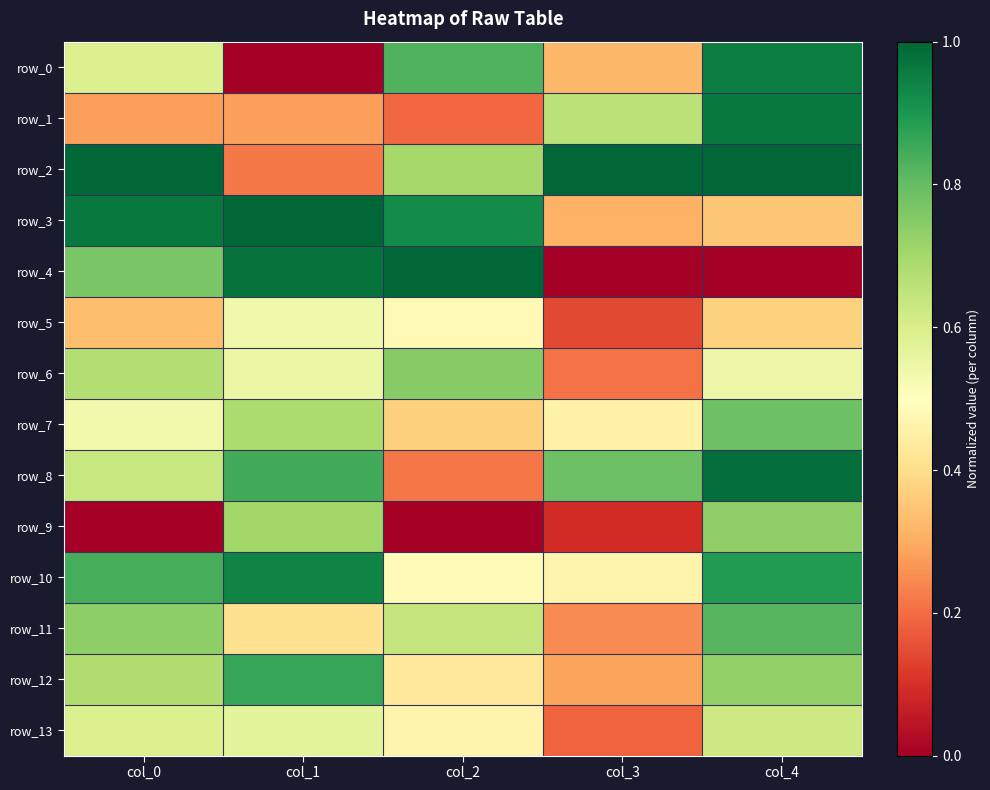

Rank the series at col_1 from highest to lowest value.

row_3, row_4, row_10, row_12, row_8, row_9, row_7, row_13, row_6, row_5, row_11, row_1, row_2, row_0